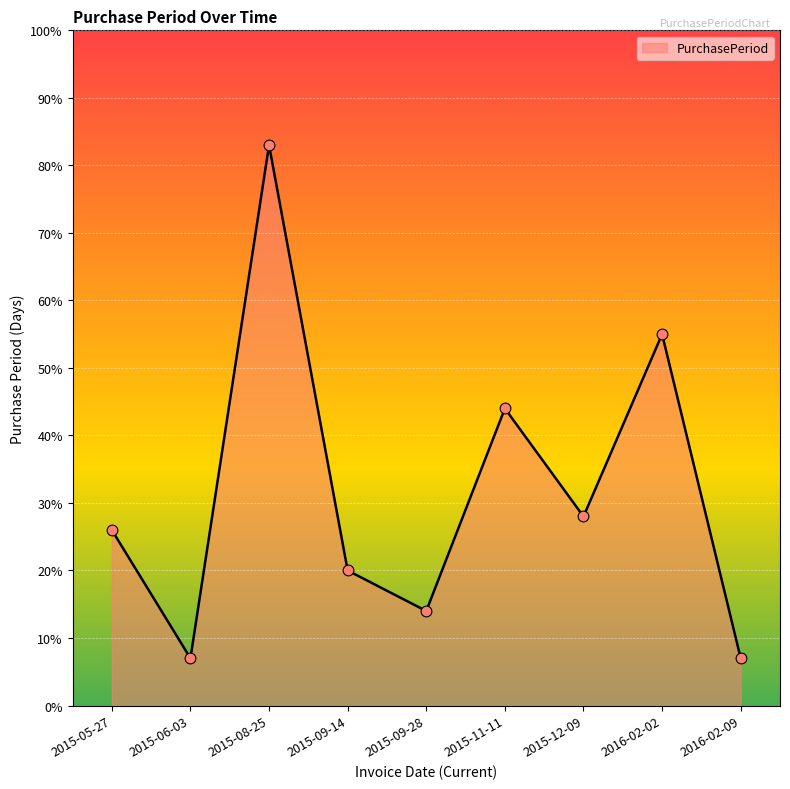

Approximately how many times larger is the value at 2015-09-28 compared to 2015-08-25?

0.2